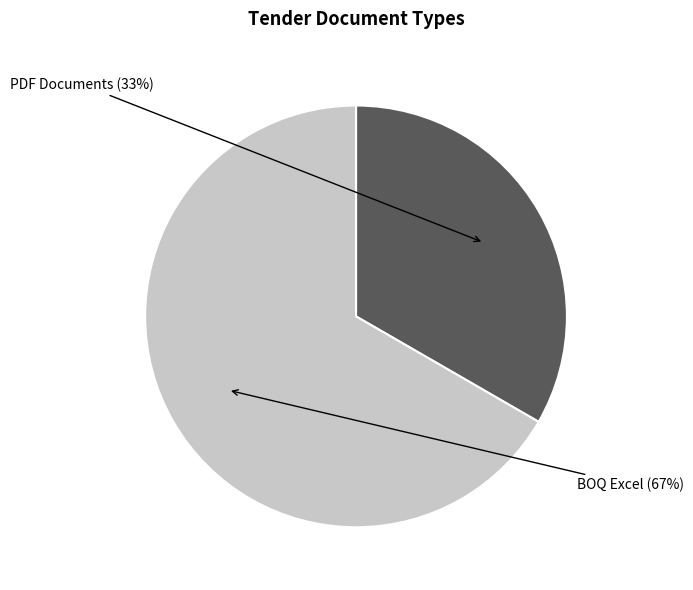

To the nearest percent, what is the average slice percentage?

50%